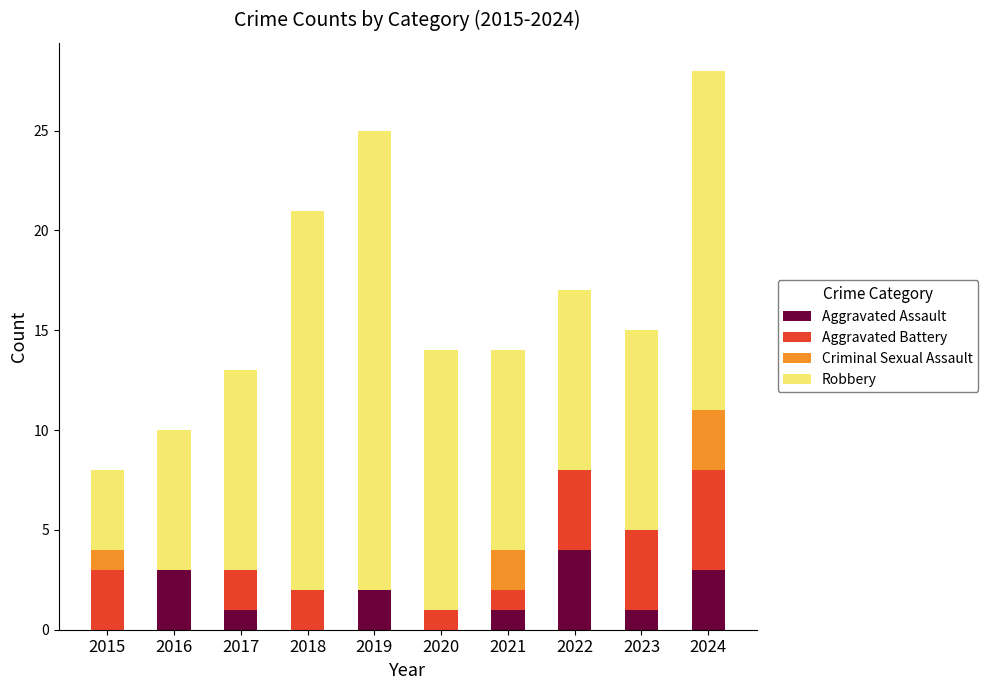

True or false: Aggravated Assault has a value of 6 at 2022.

False